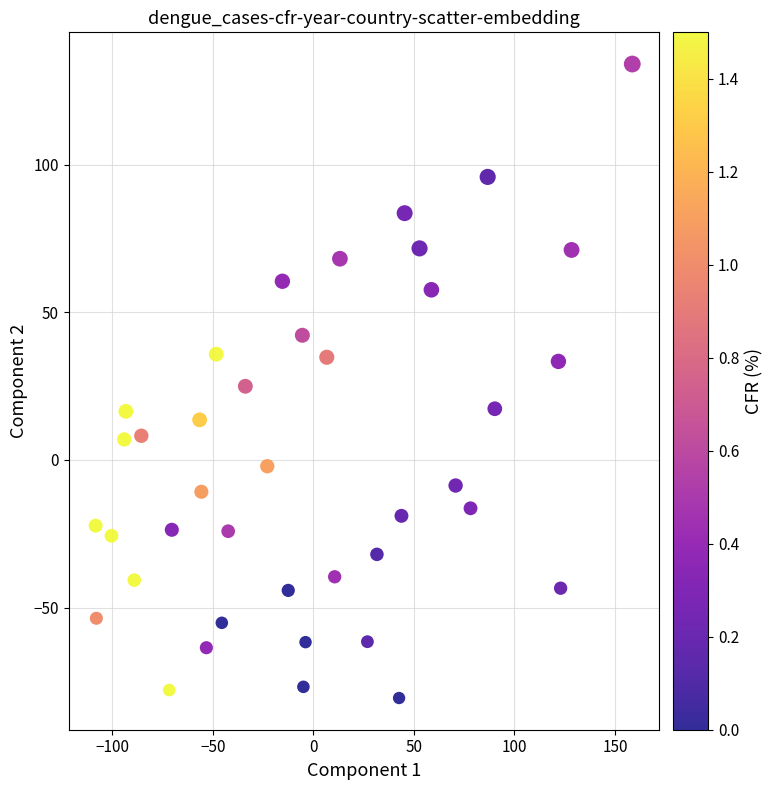

What is the range of X values (max minus min)?

267.0